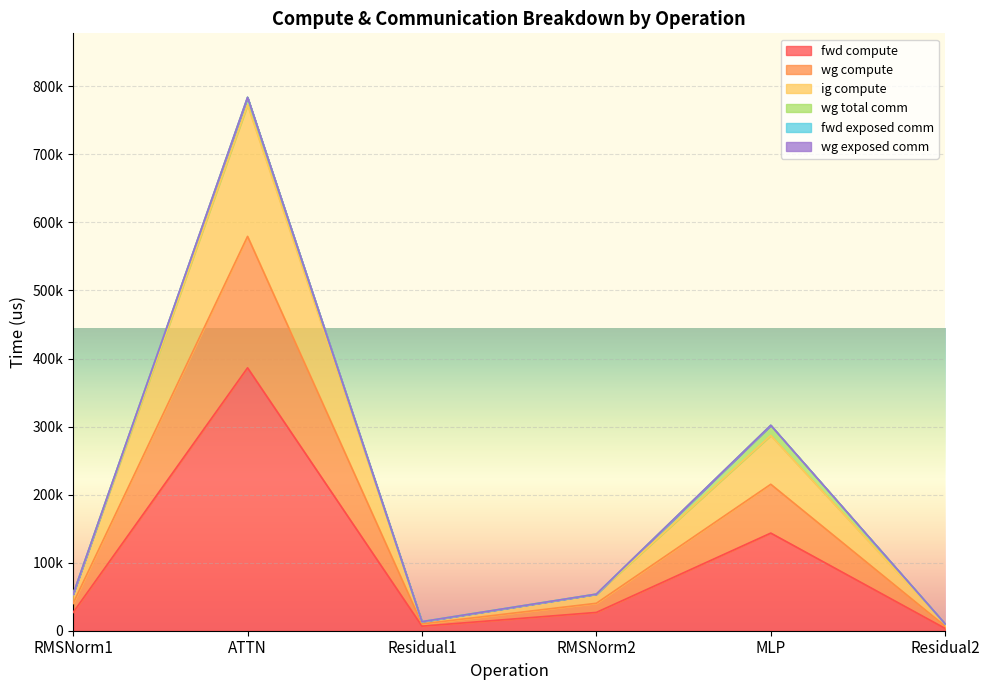

What is the difference between the fwd compute values at ATTN and Residual1?

379633.0